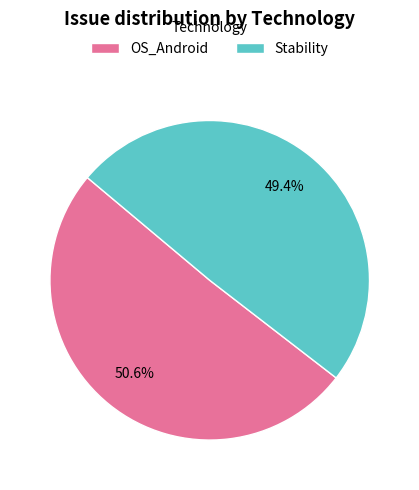

To the nearest percent, what is the difference between the largest and smallest slice percentages?

1%